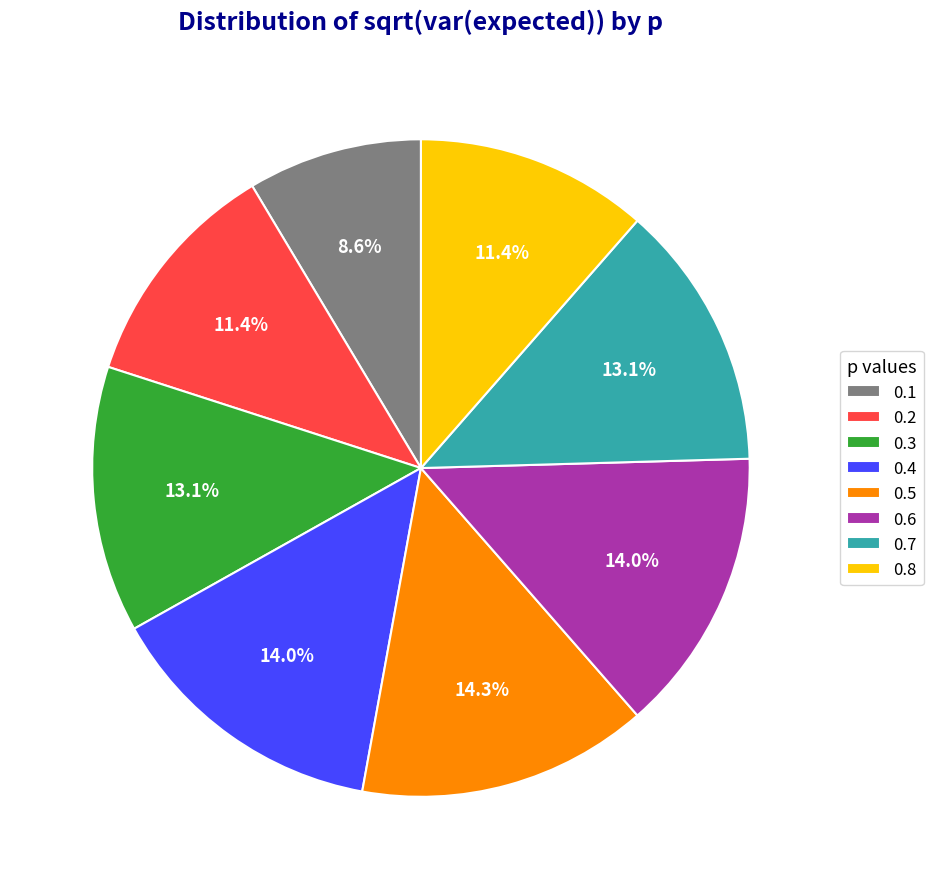

To the nearest percent, what portion does 0.1 represent?

9%